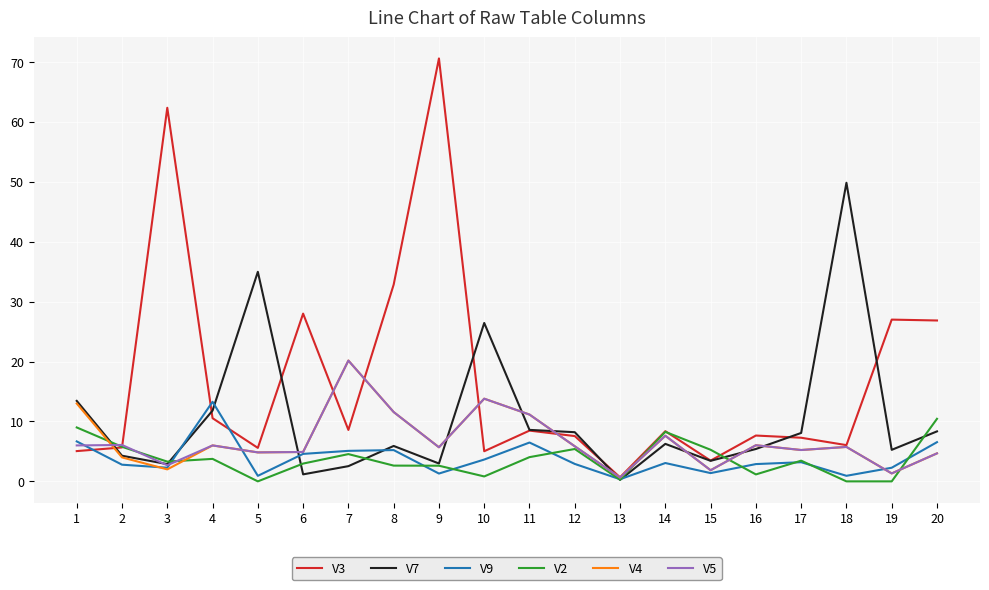

What is the total value across all series at 20?

61.5